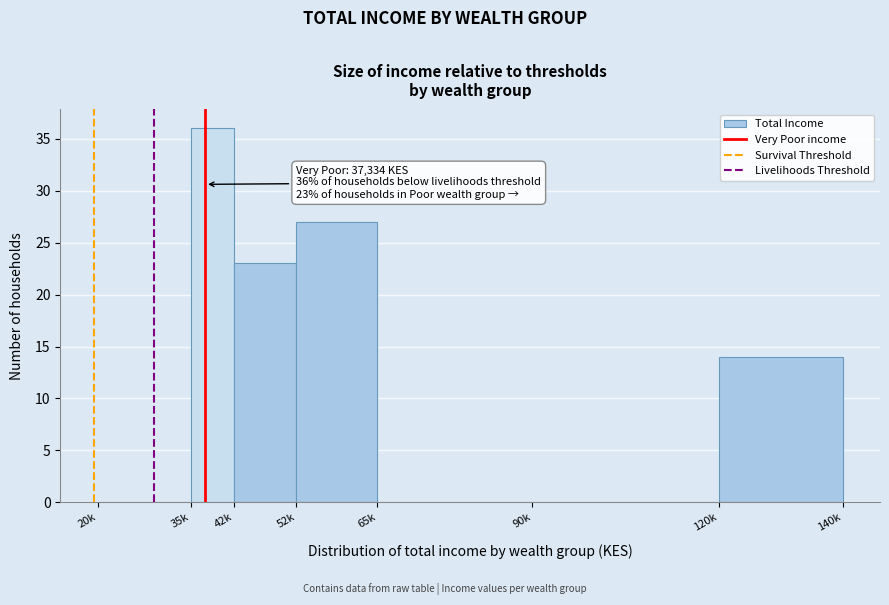

Reading right to left, what are all the values shown in this chart?

120k=14	90k=0	65k=0	52k=27	42k=23	35k=36	20k=0